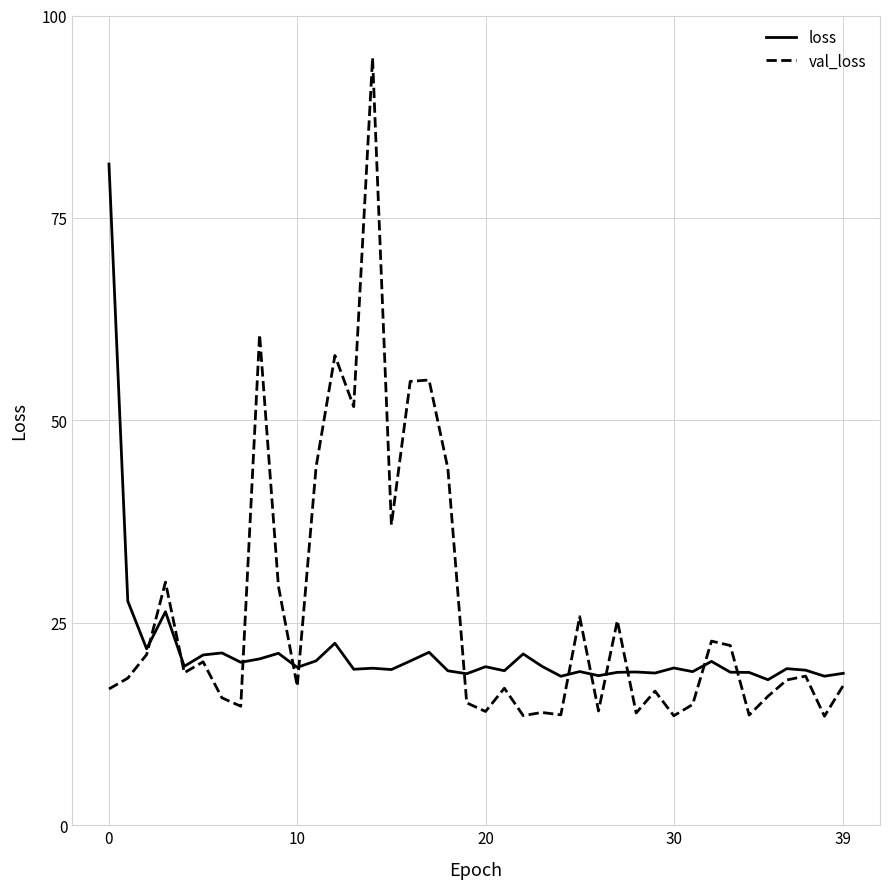

What is the average value of the val_loss series?

26.4